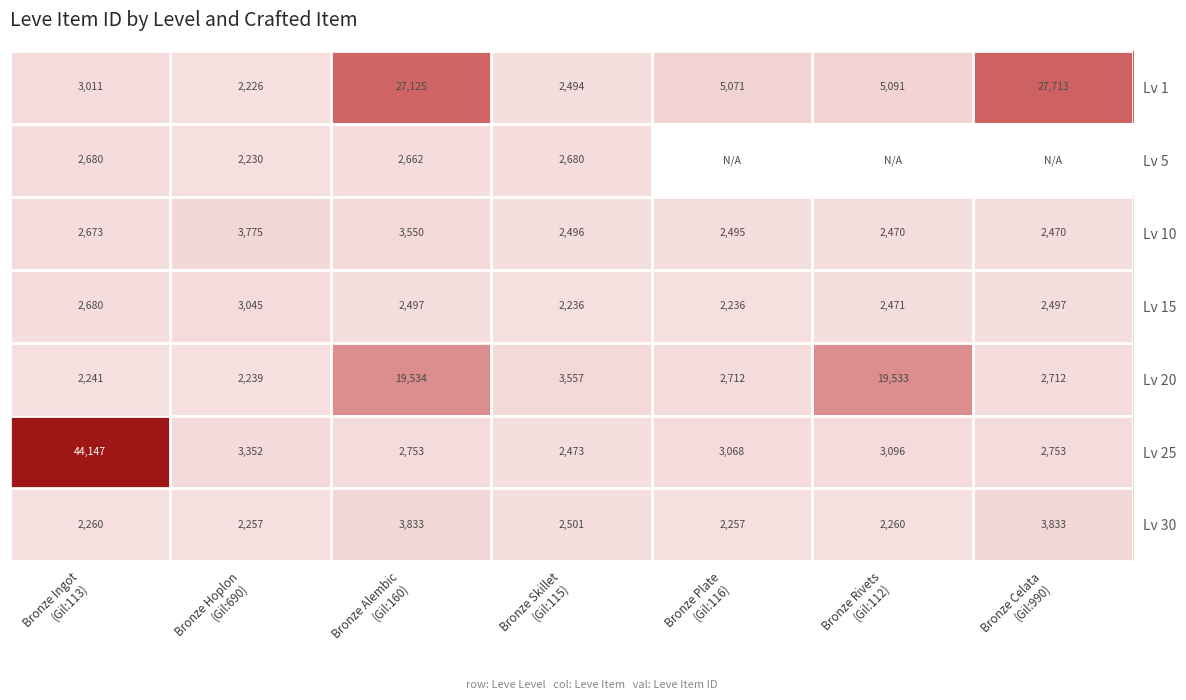

What is the highest value of the Lv 30 series?

3833